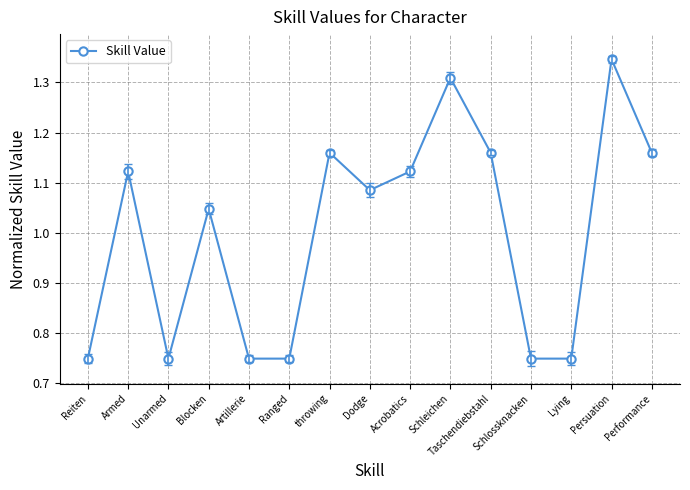

Which has a higher value, Acrobatics or throwing?

throwing